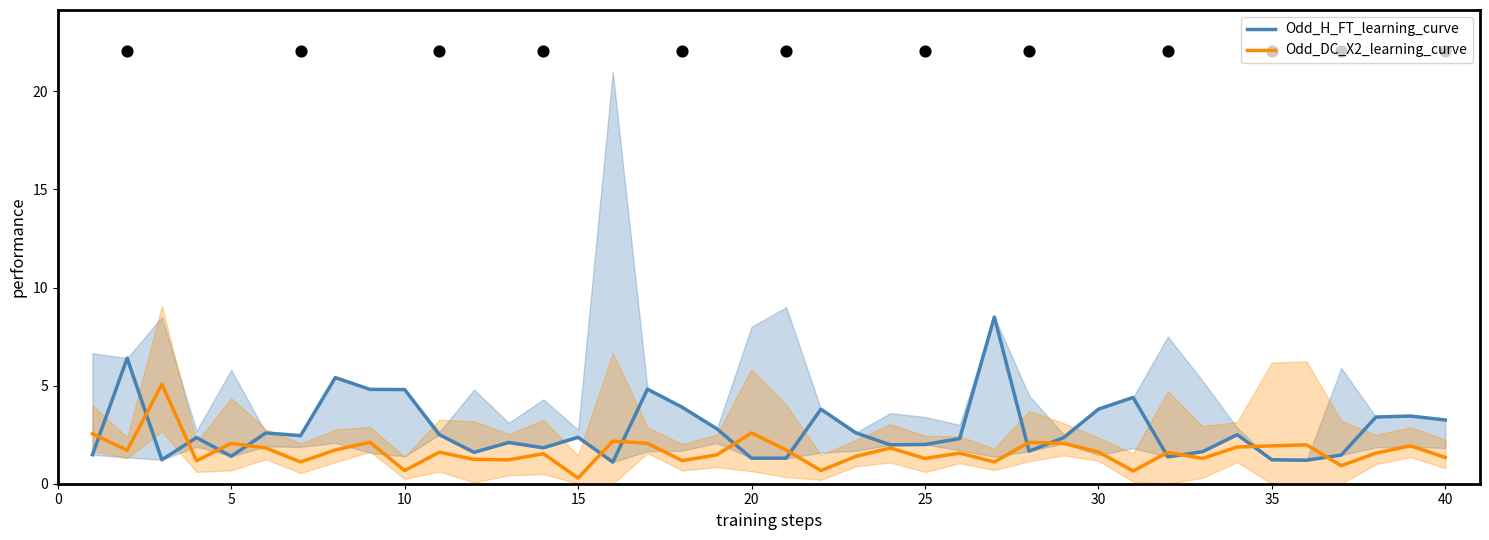

What are all the series names shown in the legend?

Odd_H_FT_learning_curve, Odd_DC_X2_learning_curve